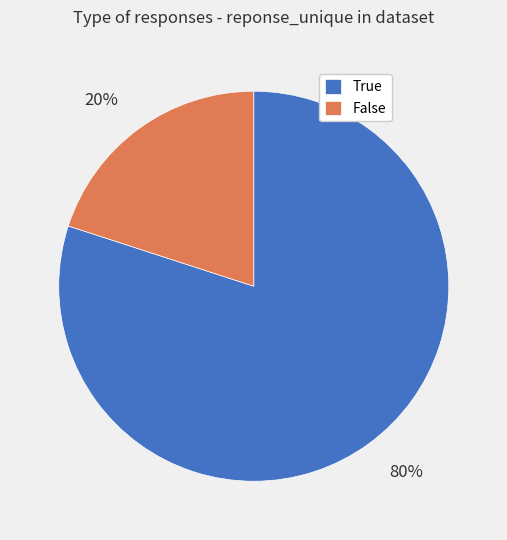

Do 20% and 80% together represent more than half of the pie?

Yes